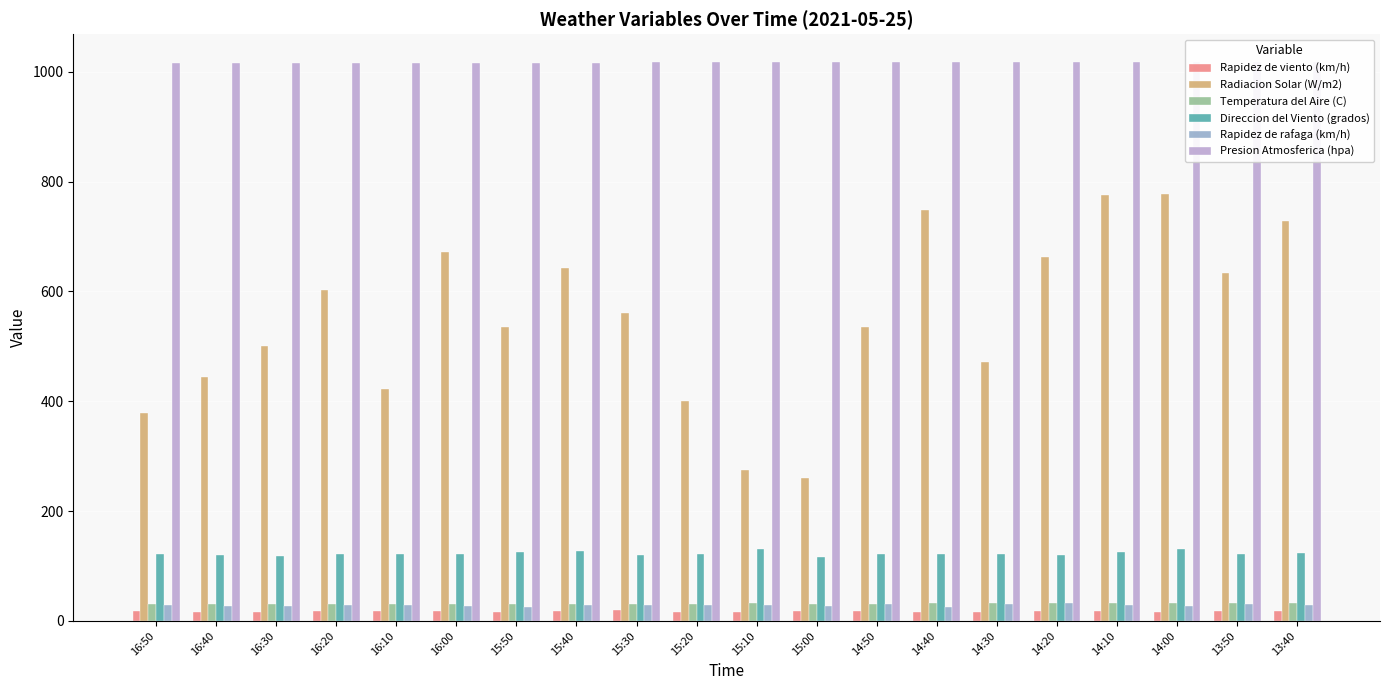

Which category has the lowest value across all series?

15:50